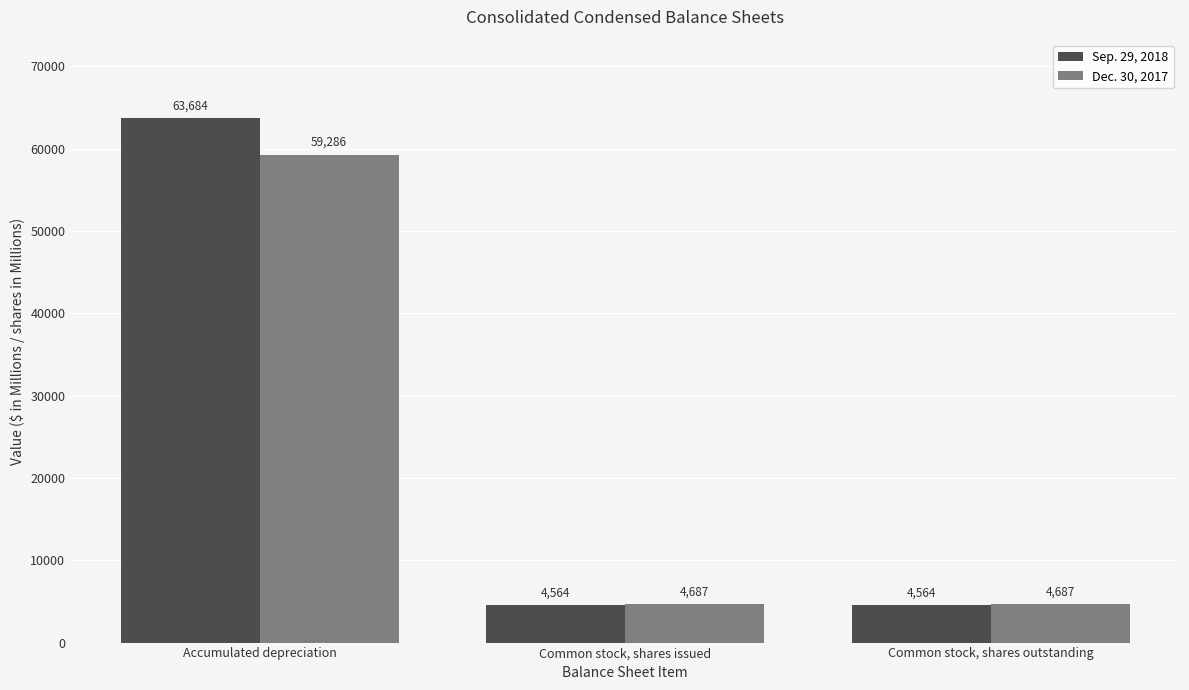

At Common stock, shares issued, list the series in order from smallest to largest.

Sep. 29, 2018, Dec. 30, 2017